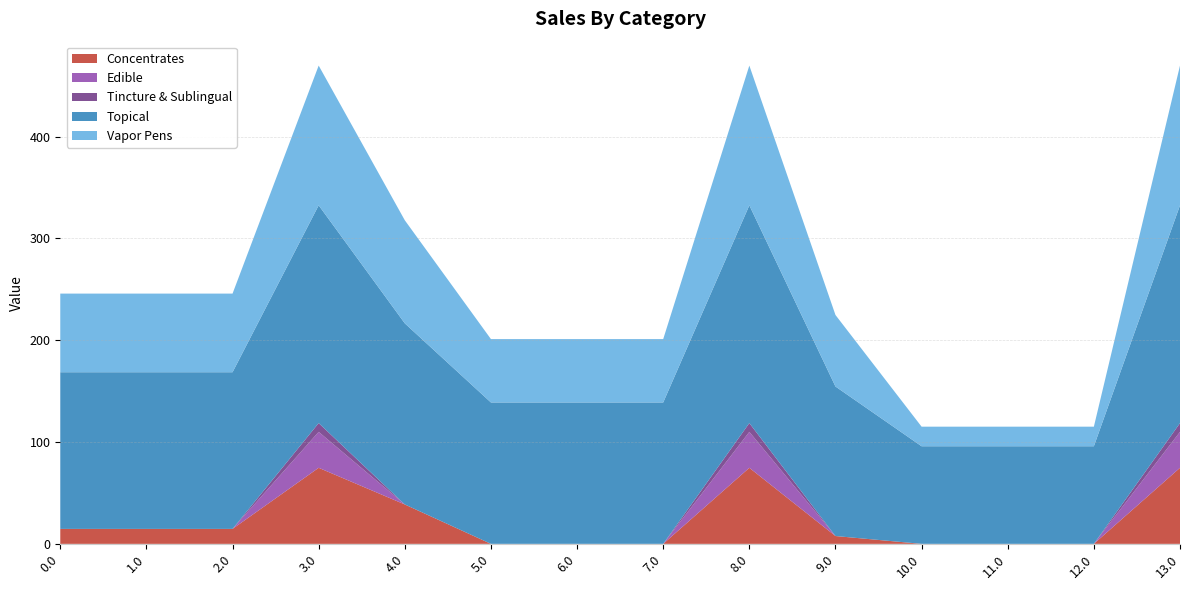

Reading right to left, what are all the values shown in this chart?

Concentrates: 74.7	0.0	0.0	0.0	7.7	74.7	0.0	0.0	0.0	38.7	74.7	14.7	14.7	14.7
Edible: 35.3	0.0	0.0	0.0	0.0	35.3	0.0	0.0	0.0	0.0	35.3	0.0	0.0	0.0
Tincture & Sublingual: 8.6	0.0	0.0	0.0	0.0	8.6	0.0	0.0	0.0	0.0	8.6	0.0	0.0	0.0
Topical: 213.8	95.8	95.8	95.8	146.8	213.8	138.8	138.8	138.8	177.8	213.8	153.8	153.8	153.8
Vapor Pens: 137.2	19.2	19.2	19.2	70.2	137.2	62.2	62.2	62.2	101.2	137.2	77.2	77.2	77.2